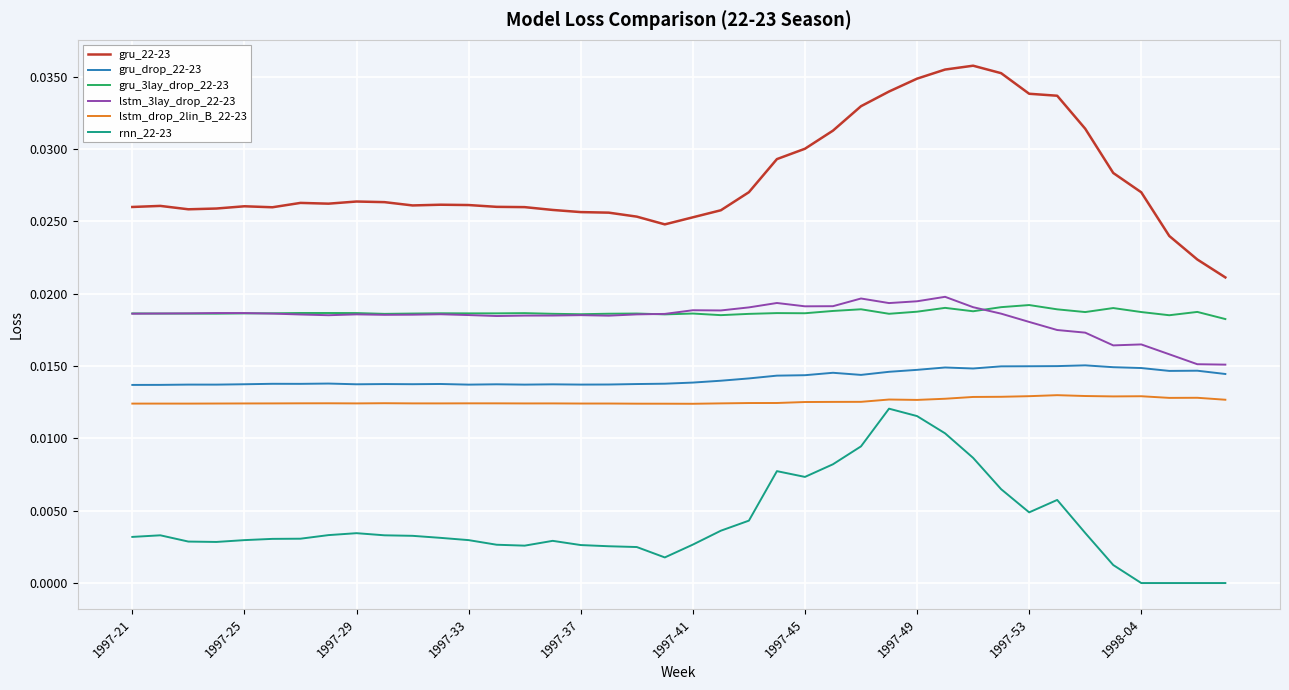

True or false: gru_22-23 has more than 1 points higher than both neighbors.

True